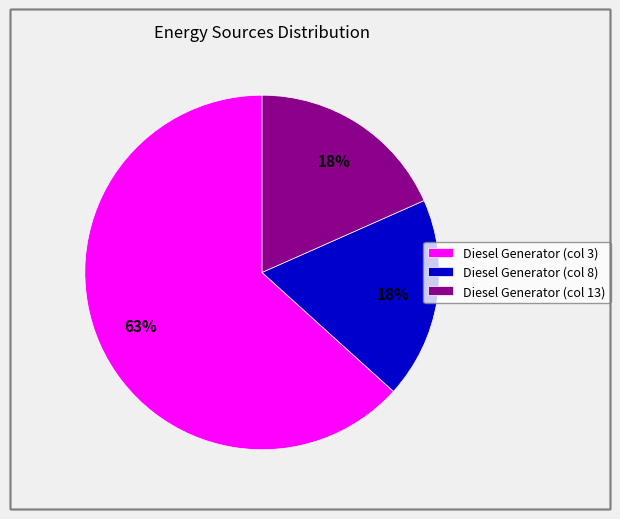

What is the ratio of the value at Diesel Generator (col 8) to the value at Diesel Generator (col 13)?

1.0